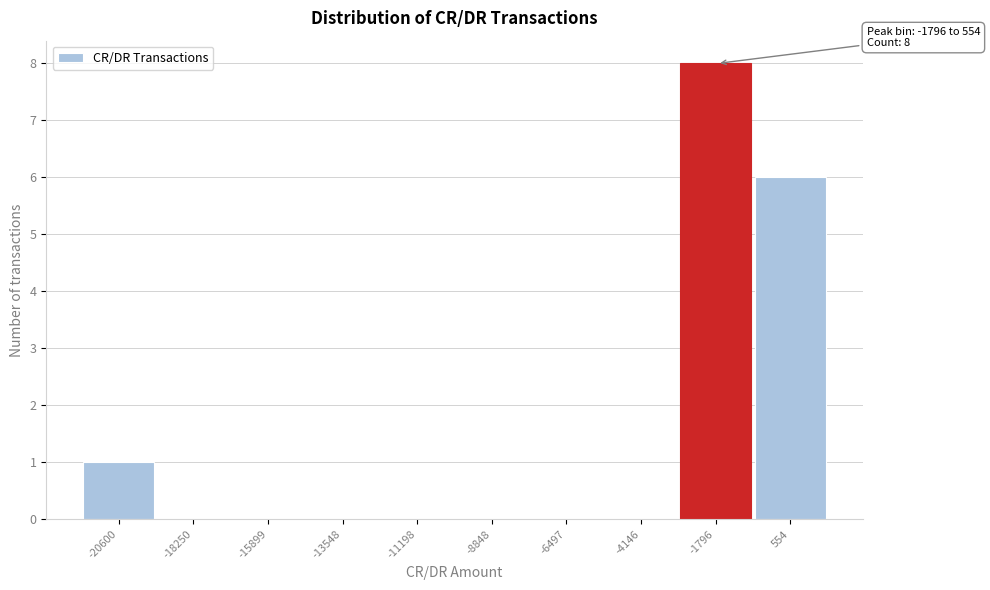

Reading left to right, transcribe all the data shown in this chart.

-20600=1	-18250=0	-15899=0	-13548=0	-11198=0	-8848=0	-6497=0	-4146=0	-1796=8	554=6